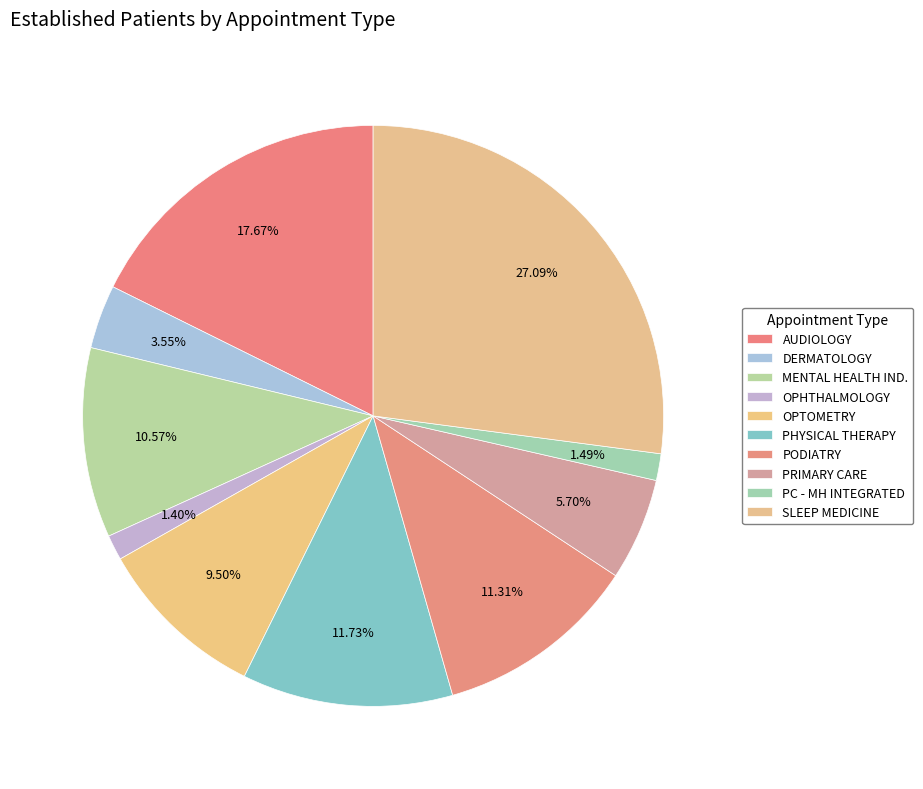

True or false: OPHTHALMOLOGY accounts for 11% of the total.

False